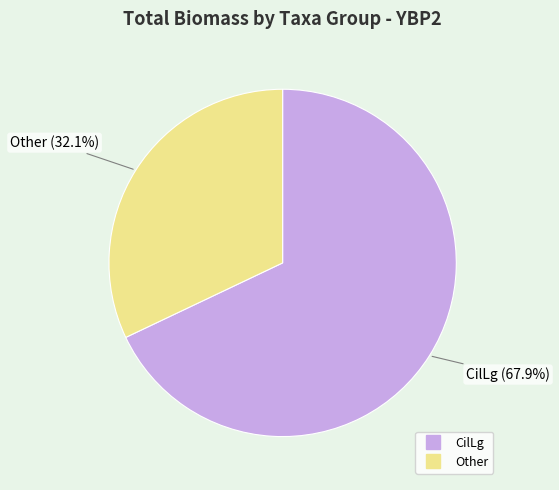

The CilLg slice represents 50% of the pie. True or false?

False